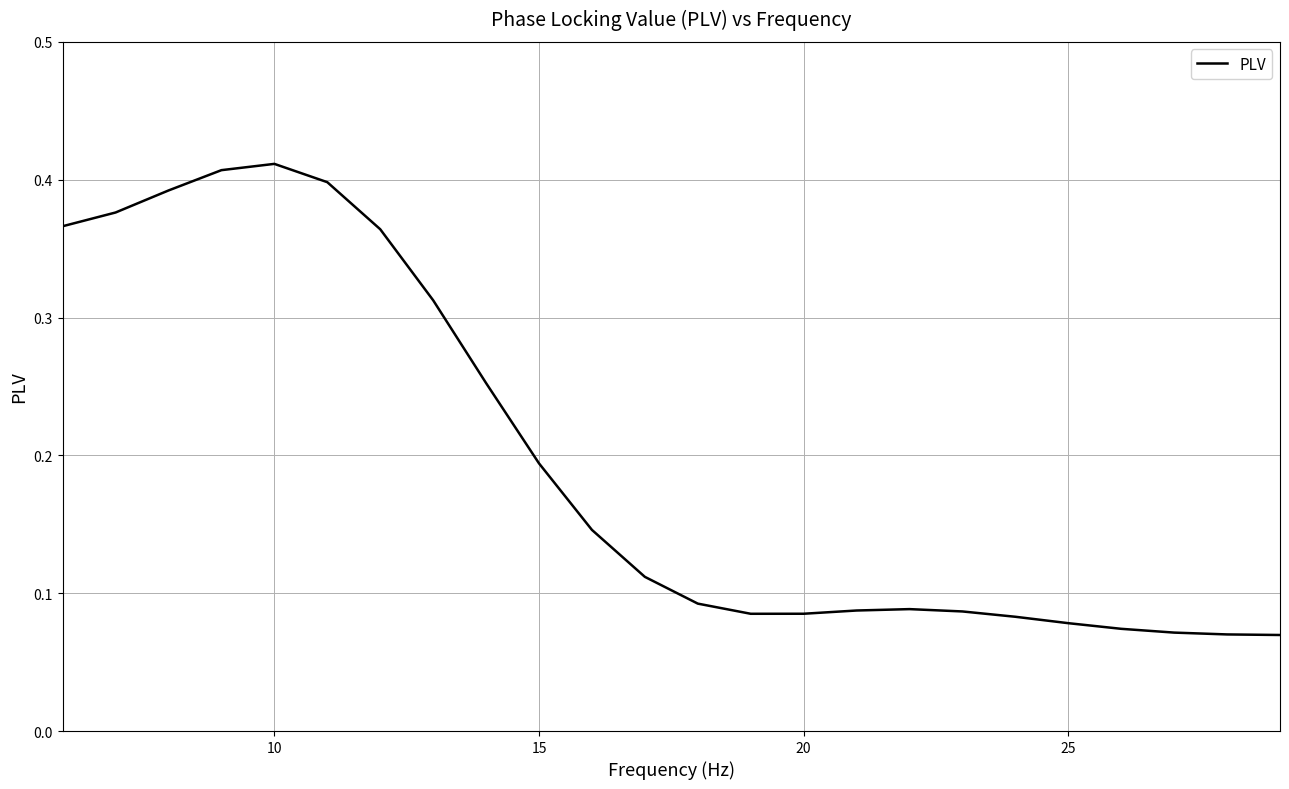

Is this an area chart (filled region under the line)?

No